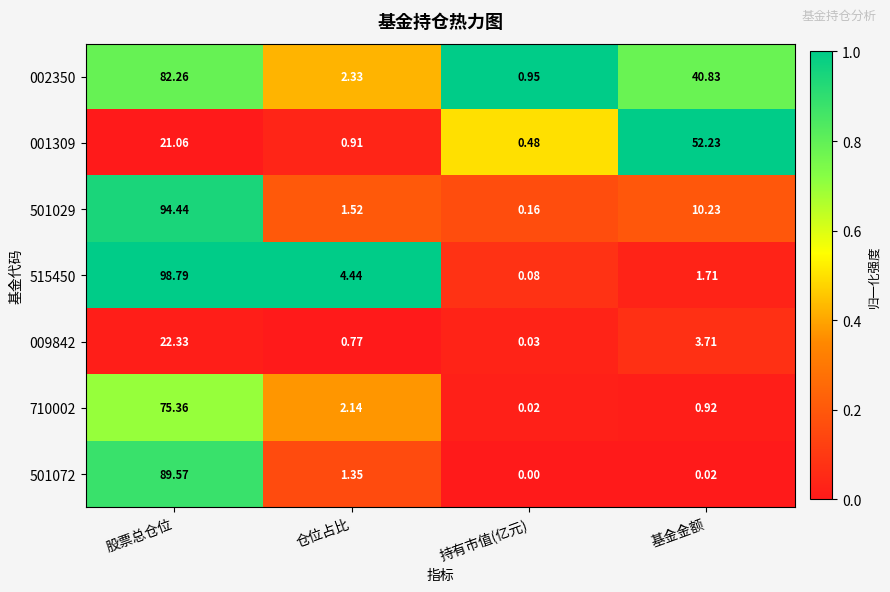

At which category is the sum across all series the highest?

股票总仓位